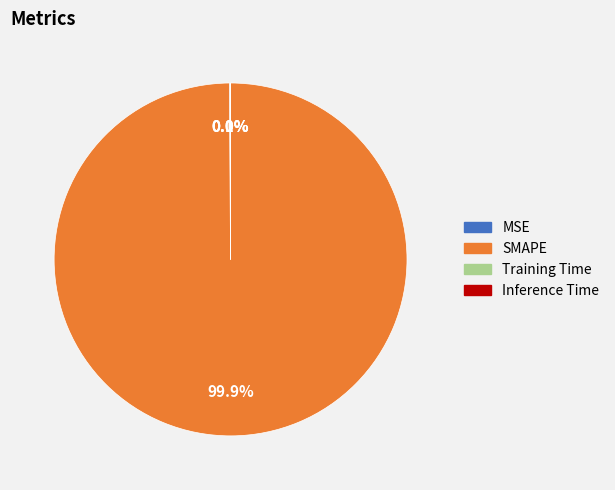

Which category has the biggest portion of the pie?

SMAPE